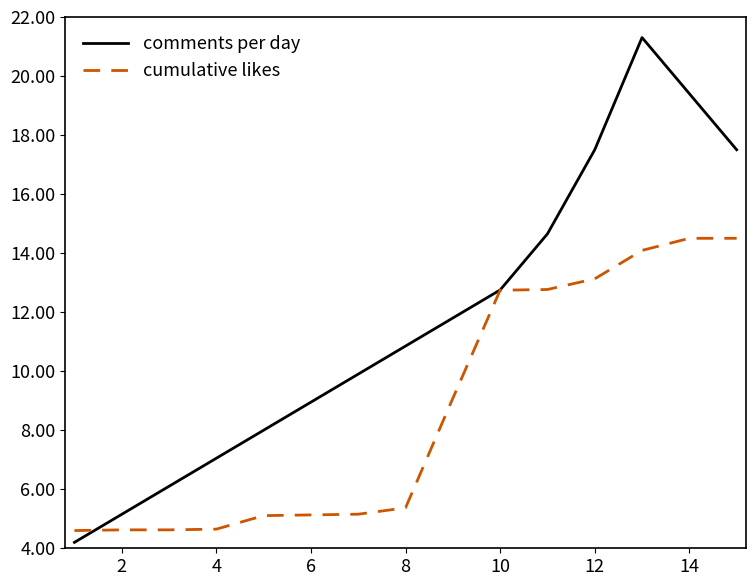

List the series in order of their peak value, lowest first.

cumulative likes, comments per day